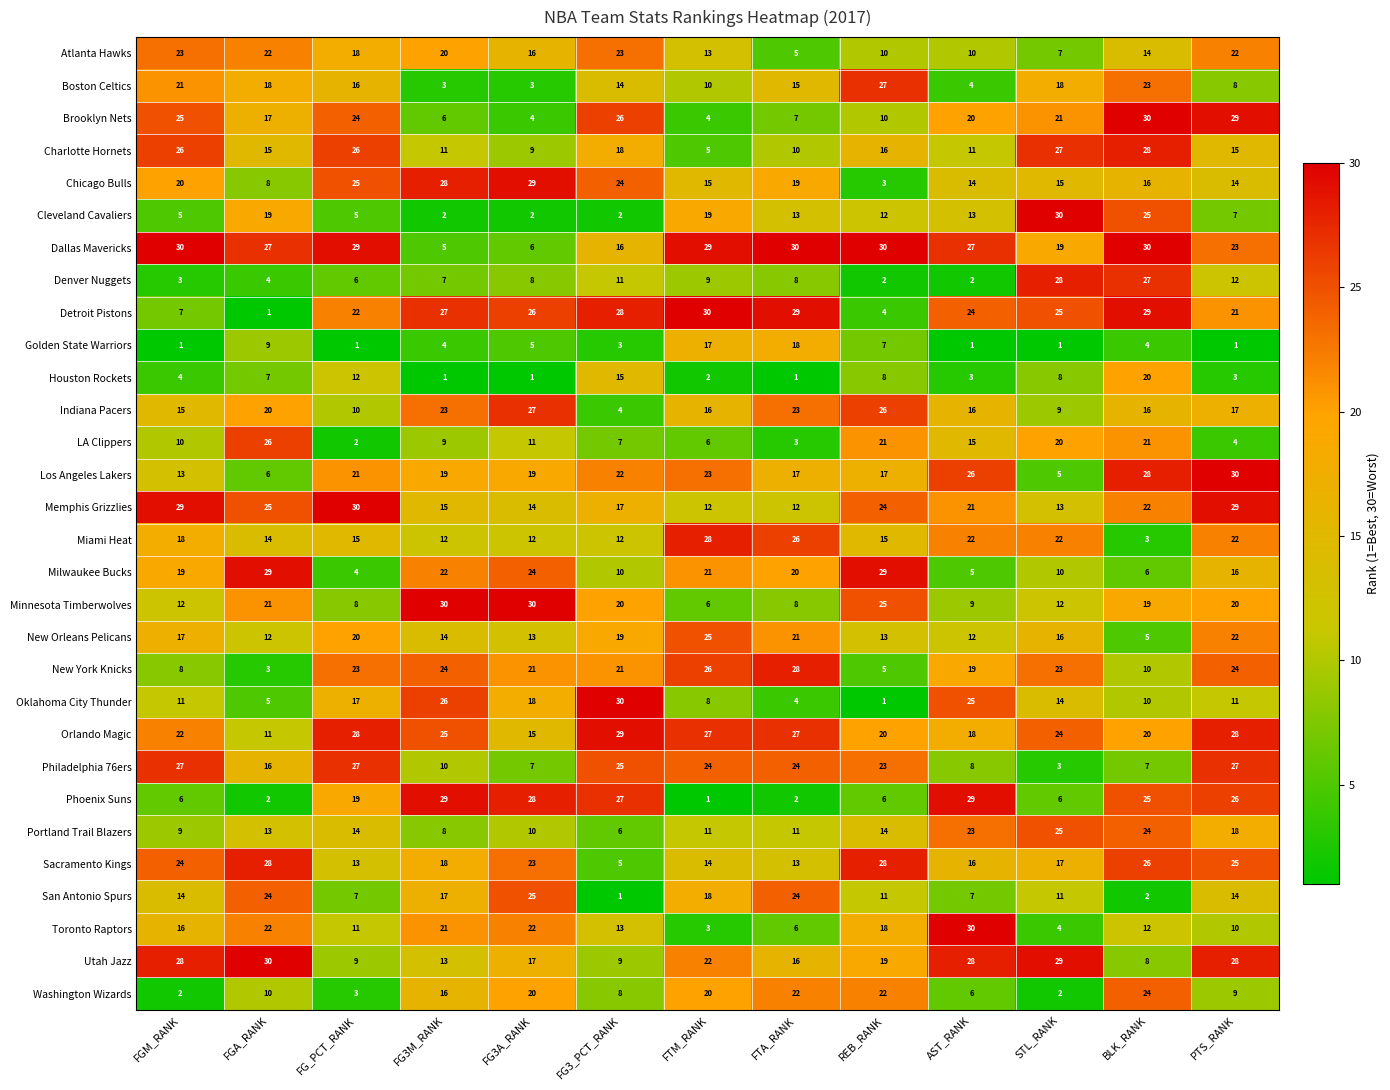

The value of Golden State Warriors at FGA_RANK is 16. True or false?

False